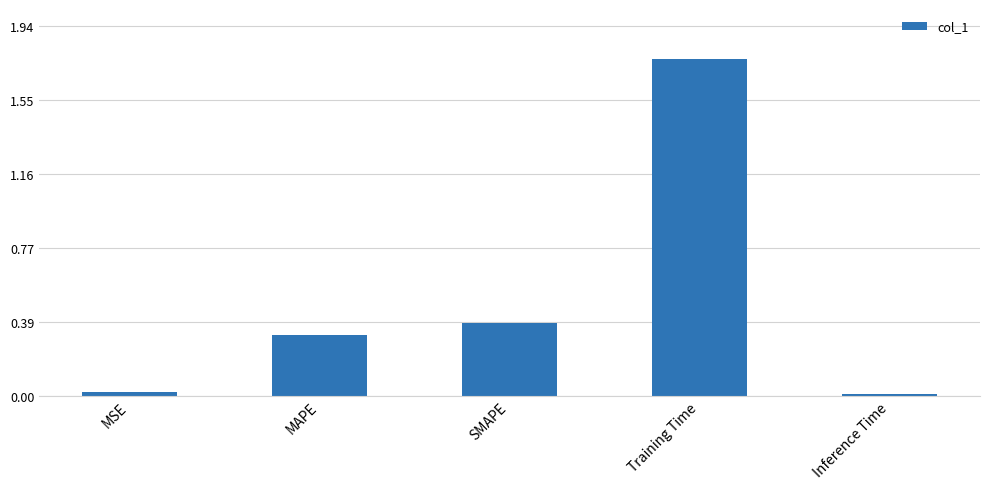

Read the value at MAPE.

0.3